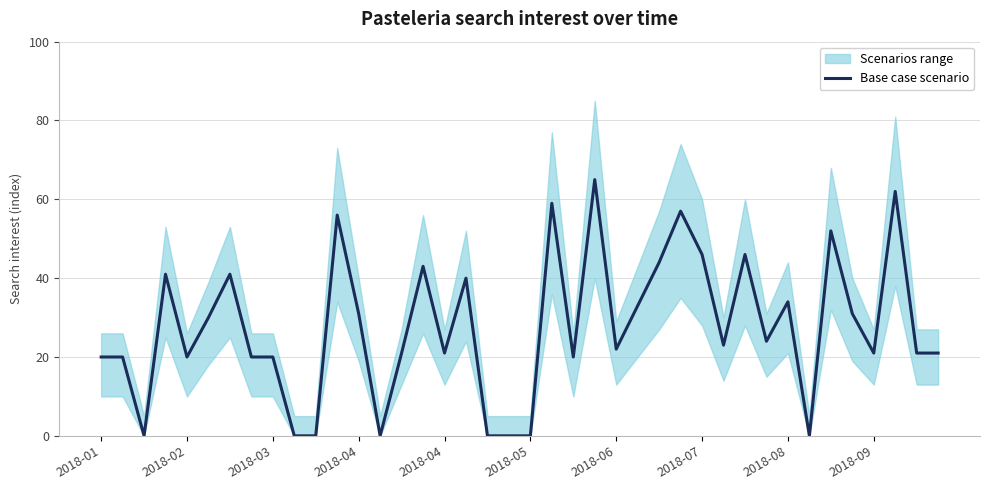

What is the difference between the second highest and minimum values?

62